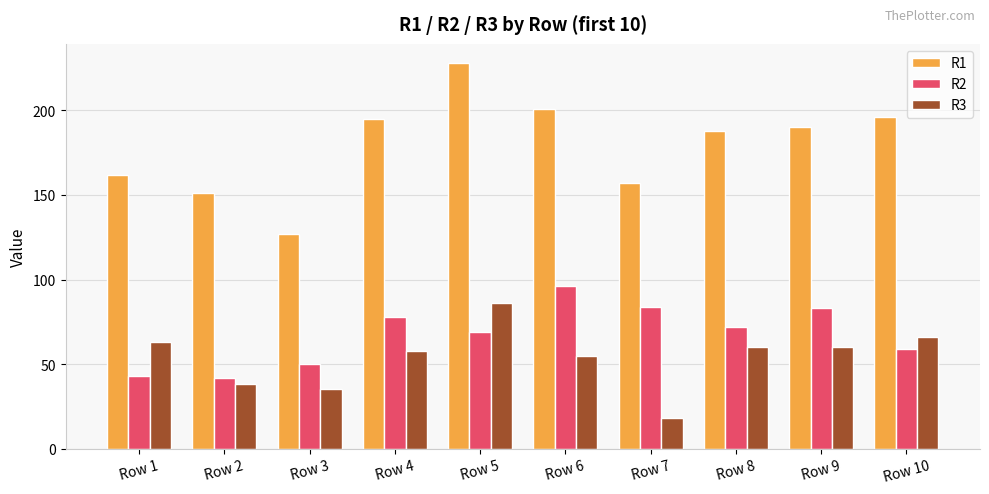

Which series has the largest total across all categories?

R1